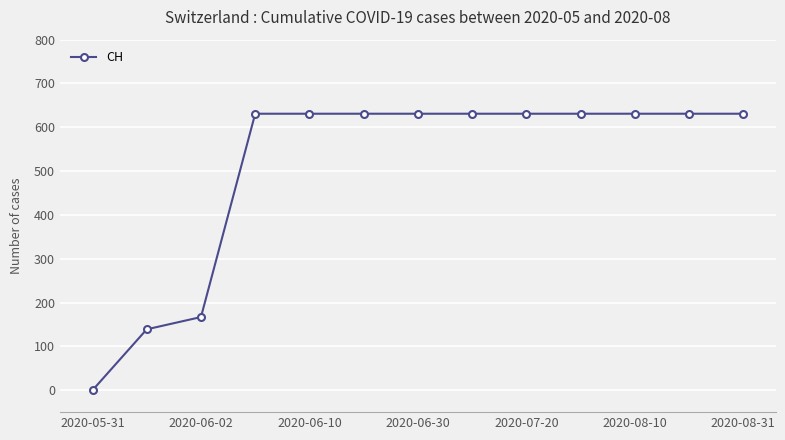

What is the average value?

509